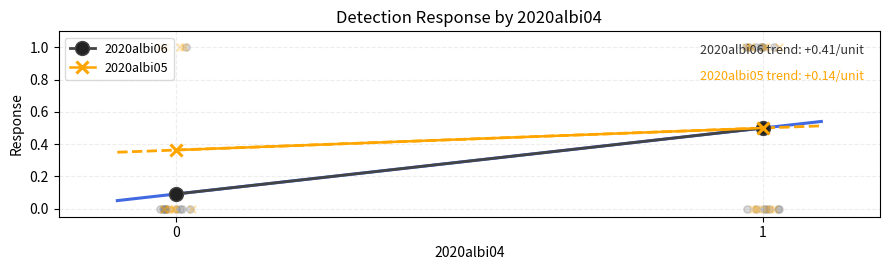

Is the value of 2020albi05 at 0 greater than the value of 2020albi06 at 0?

Yes